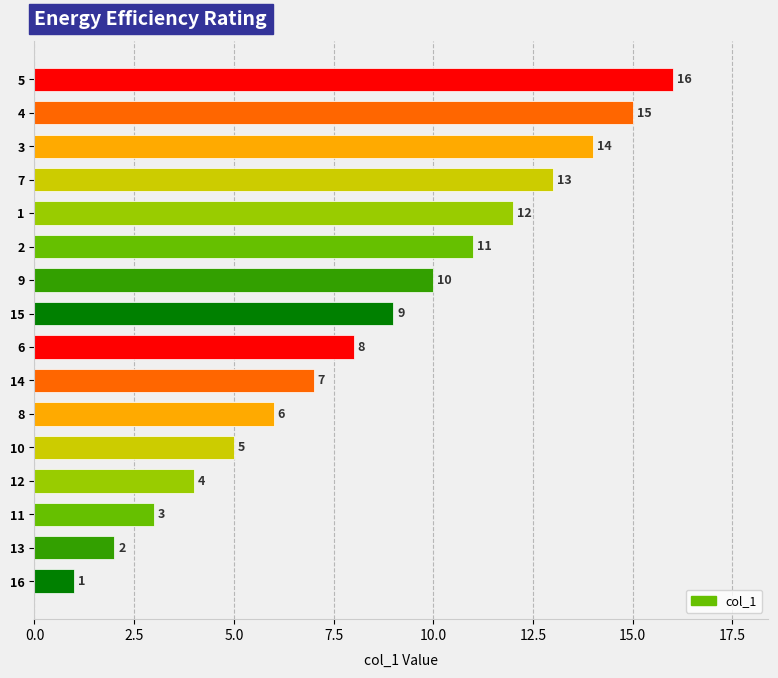

What is the ratio of the value at 6 to the value at 13?

4.0